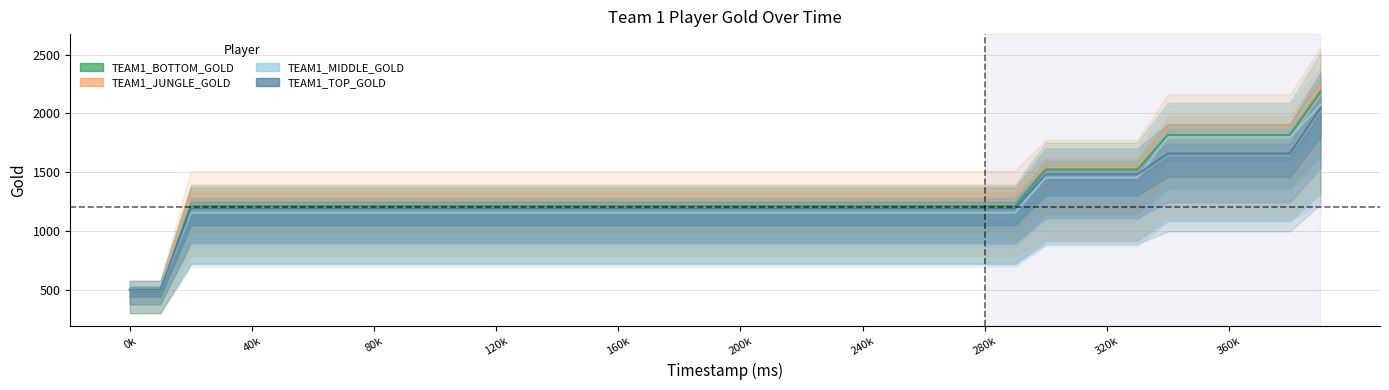

At how many categories does at least one series exceed 1258?

38